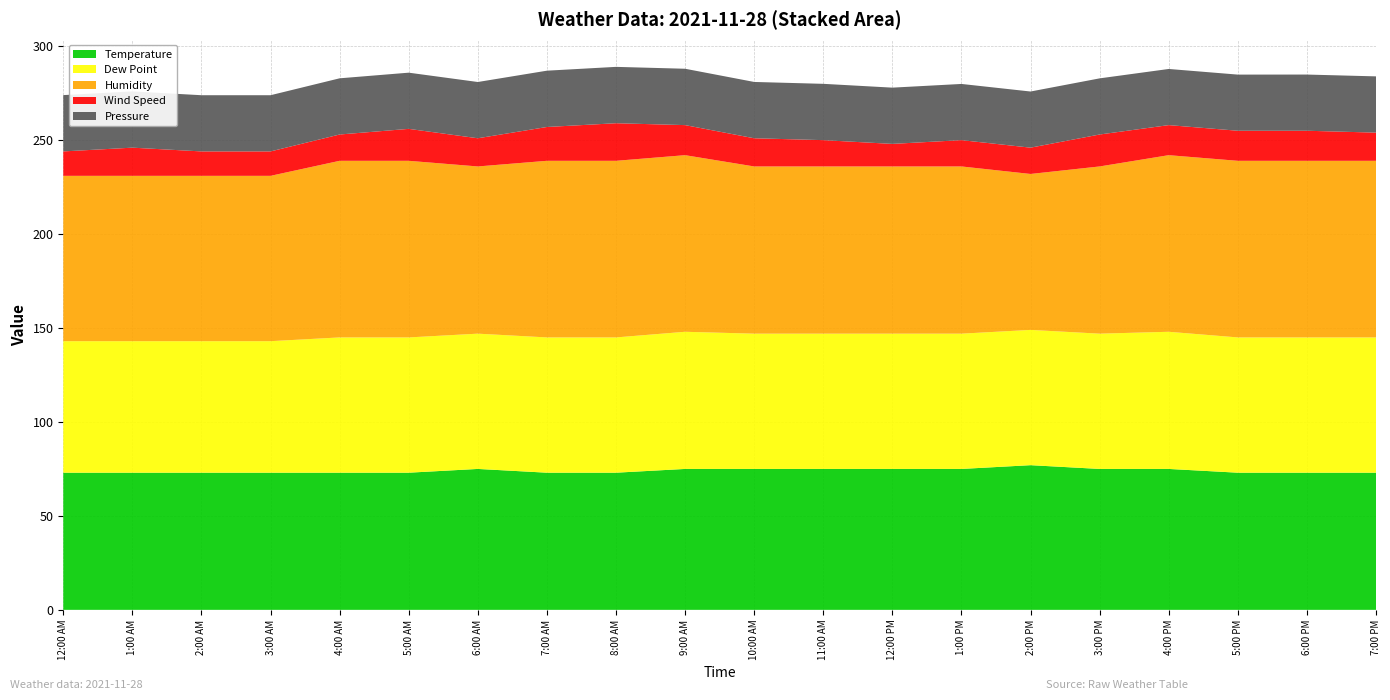

Reading left to right, extract all data points from this chart.

Temperature: 12:00 AM=73.0	1:00 AM=73.0	2:00 AM=73.0	3:00 AM=73.0	4:00 AM=73.0	5:00 AM=73.0	6:00 AM=75.0	7:00 AM=73.0	8:00 AM=73.0	9:00 AM=75.0	10:00 AM=75.0	11:00 AM=75.0	12:00 PM=75.0	1:00 PM=75.0	2:00 PM=77.0	3:00 PM=75.0	4:00 PM=75.0	5:00 PM=73.0	6:00 PM=73.0	7:00 PM=73.0
Dew Point: 12:00 AM=70.0	1:00 AM=70.0	2:00 AM=70.0	3:00 AM=70.0	4:00 AM=72.0	5:00 AM=72.0	6:00 AM=72.0	7:00 AM=72.0	8:00 AM=72.0	9:00 AM=73.0	10:00 AM=72.0	11:00 AM=72.0	12:00 PM=72.0	1:00 PM=72.0	2:00 PM=72.0	3:00 PM=72.0	4:00 PM=73.0	5:00 PM=72.0	6:00 PM=72.0	7:00 PM=72.0
Humidity: 12:00 AM=88.0	1:00 AM=88.0	2:00 AM=88.0	3:00 AM=88.0	4:00 AM=94.0	5:00 AM=94.0	6:00 AM=89.0	7:00 AM=94.0	8:00 AM=94.0	9:00 AM=94.0	10:00 AM=89.0	11:00 AM=89.0	12:00 PM=89.0	1:00 PM=89.0	2:00 PM=83.0	3:00 PM=89.0	4:00 PM=94.0	5:00 PM=94.0	6:00 PM=94.0	7:00 PM=94.0
Wind Speed: 12:00 AM=13.0	1:00 AM=15.0	2:00 AM=13.0	3:00 AM=13.0	4:00 AM=14.0	5:00 AM=17.0	6:00 AM=15.0	7:00 AM=18.0	8:00 AM=20.0	9:00 AM=16.0	10:00 AM=15.0	11:00 AM=14.0	12:00 PM=12.0	1:00 PM=14.0	2:00 PM=14.0	3:00 PM=17.0	4:00 PM=16.0	5:00 PM=16.0	6:00 PM=16.0	7:00 PM=15.0
Pressure: 12:00 AM=30.0	1:00 AM=29.9	2:00 AM=29.9	3:00 AM=29.9	4:00 AM=29.9	5:00 AM=29.9	6:00 AM=29.9	7:00 AM=30.0	8:00 AM=30.0	9:00 AM=30.0	10:00 AM=30.0	11:00 AM=30.0	12:00 PM=29.9	1:00 PM=29.9	2:00 PM=29.9	3:00 PM=29.9	4:00 PM=29.9	5:00 PM=29.9	6:00 PM=29.9	7:00 PM=29.9